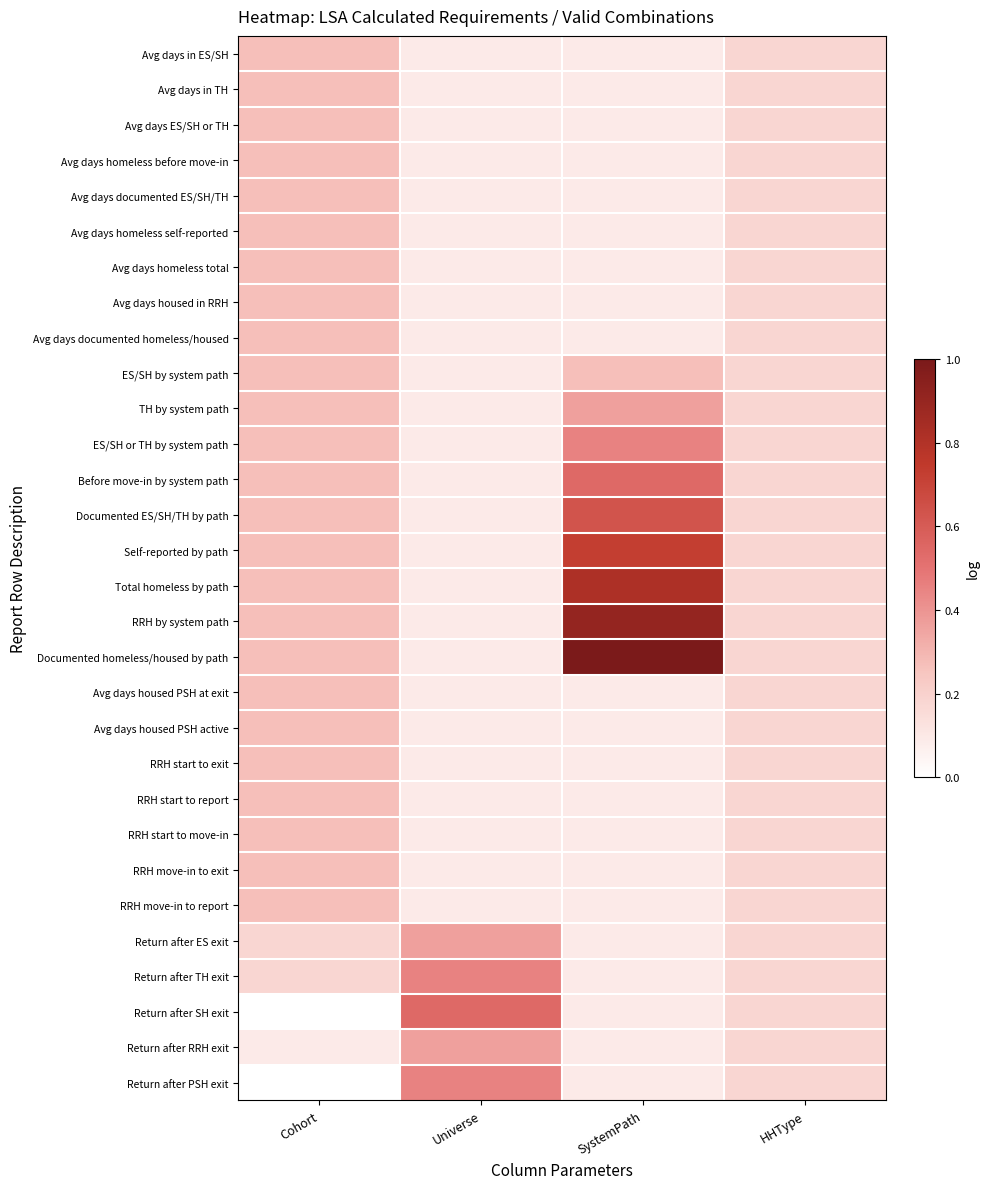

How many categories are shown in the chart?

4